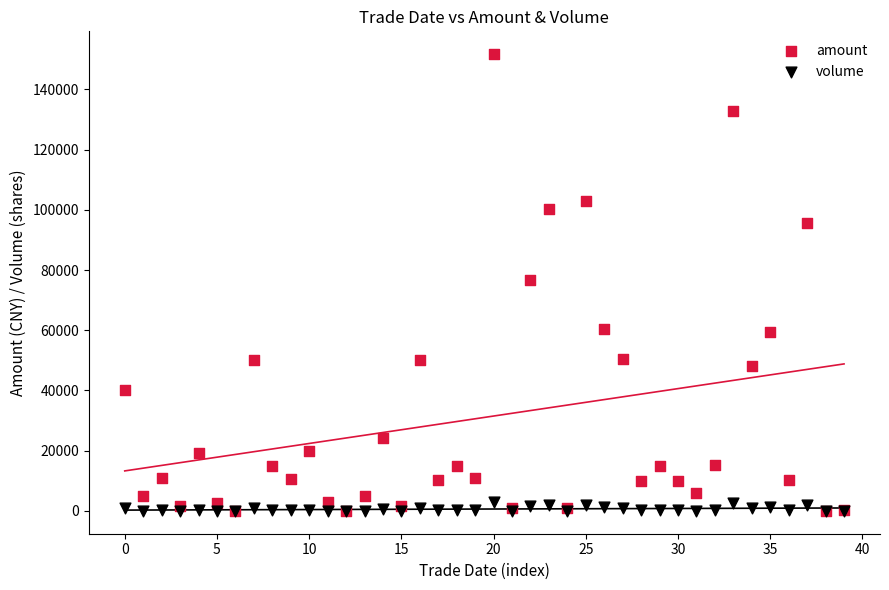

Which series has the widest spread of Y values?

amount